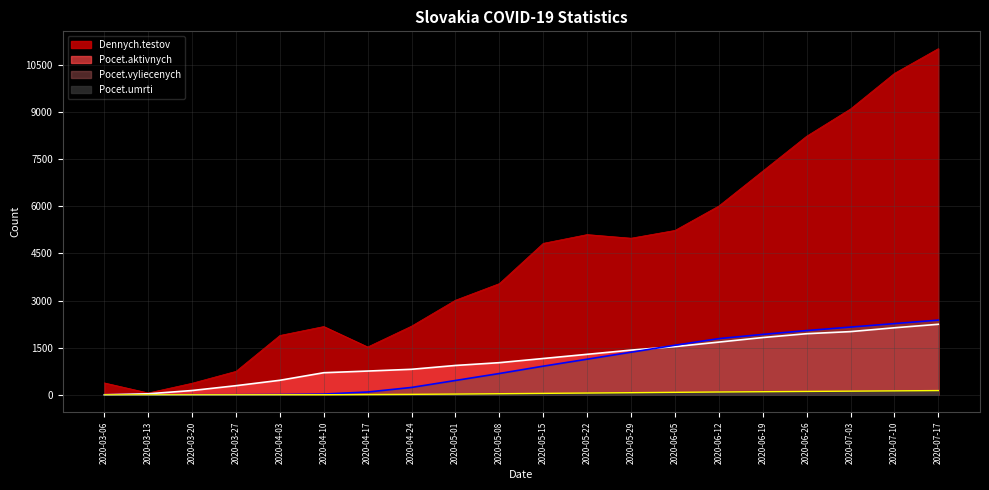

What is the total value across all series at 2020-03-13?

90